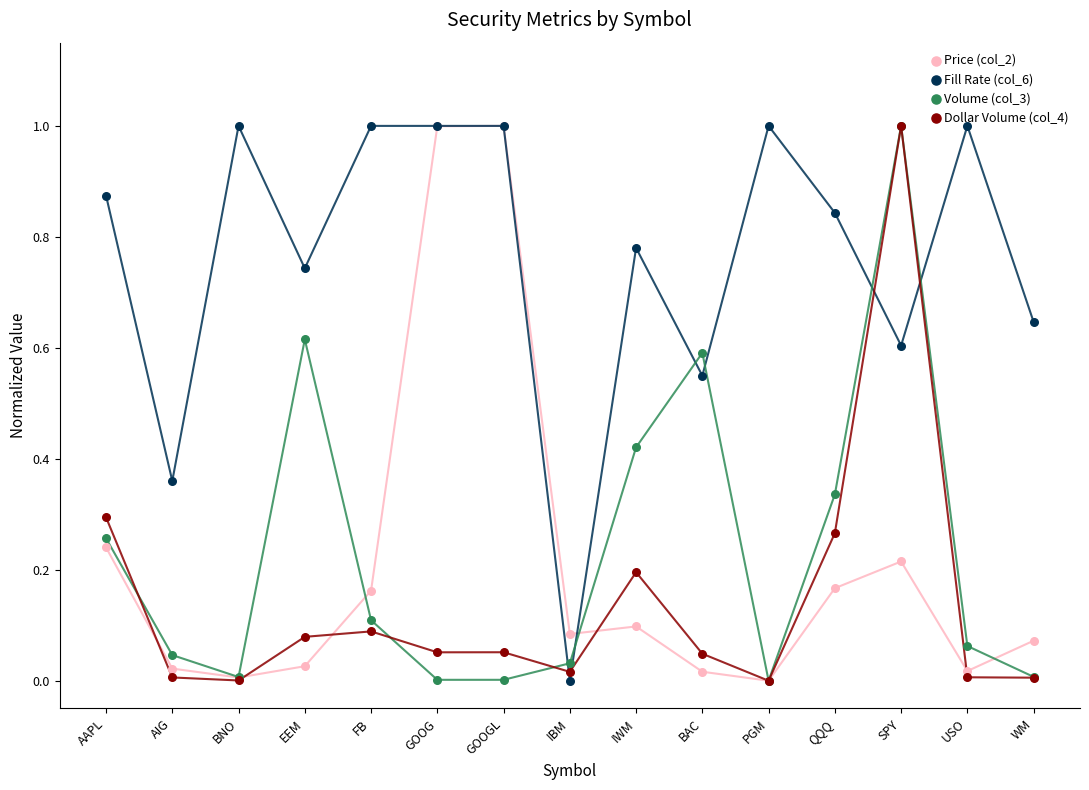

Which series has the largest total across all categories?

Fill Rate (col_6)